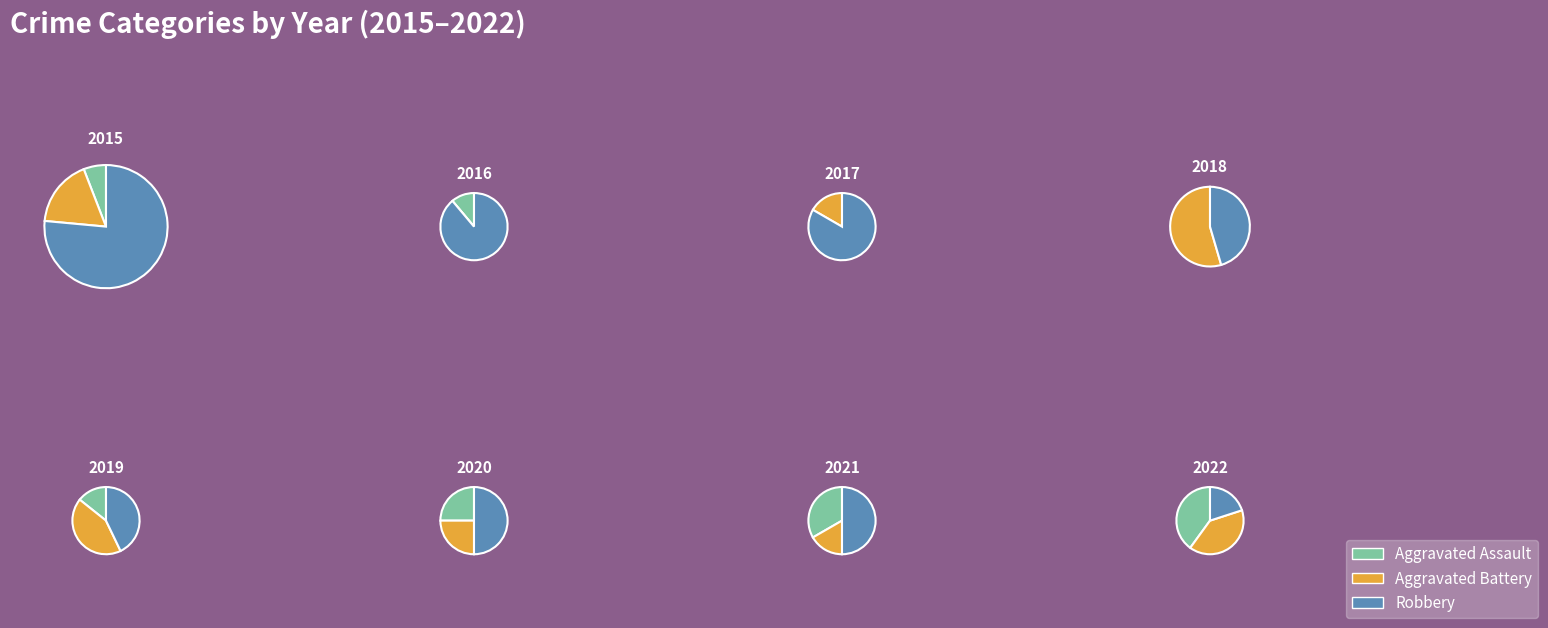

Is 2022 the majority of the pie?

No